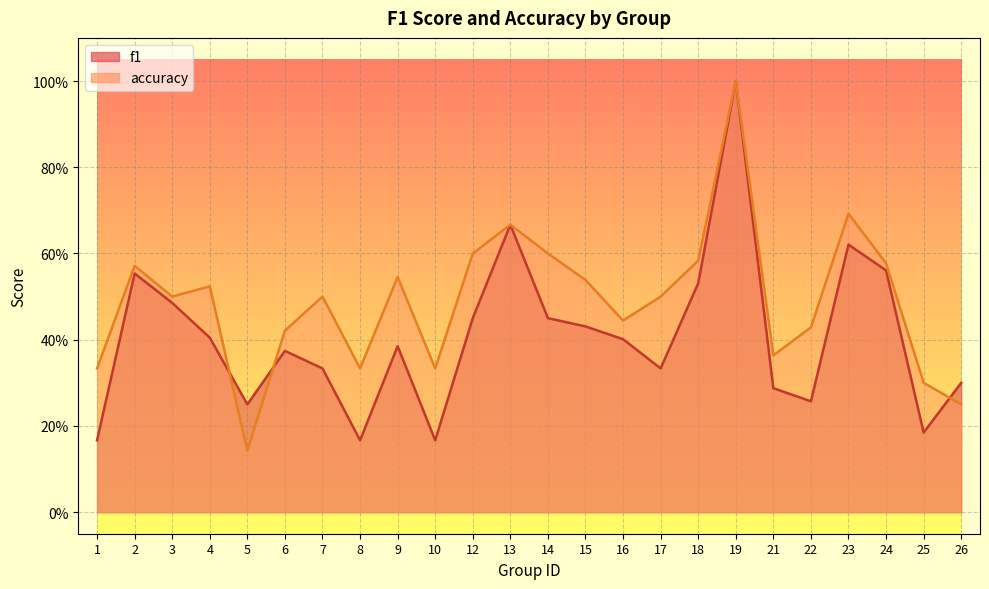

What is the approximate value of accuracy at 15?

0.5